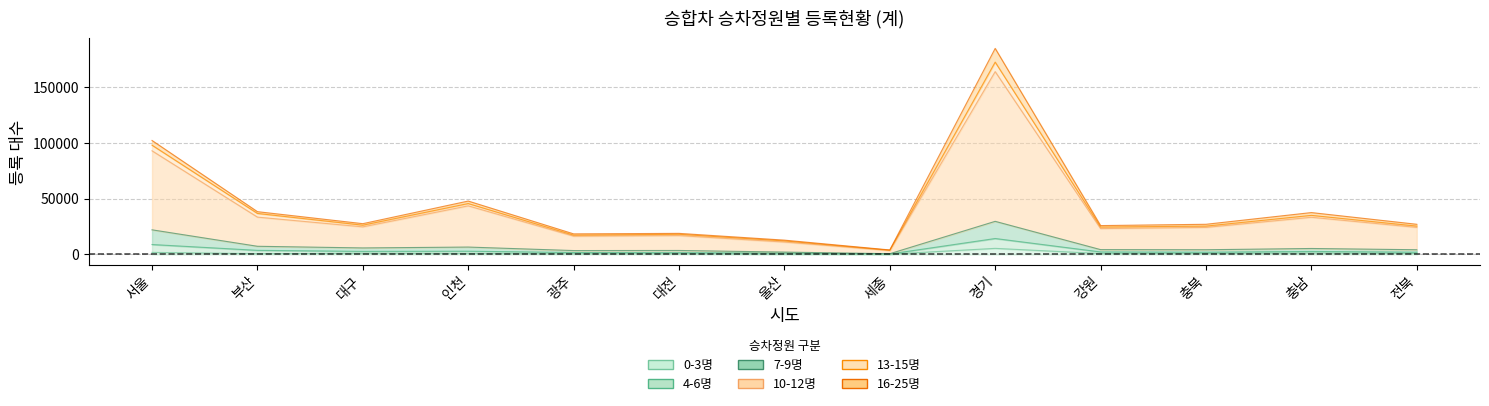

What is the lowest value of the 4-6명 series?

684